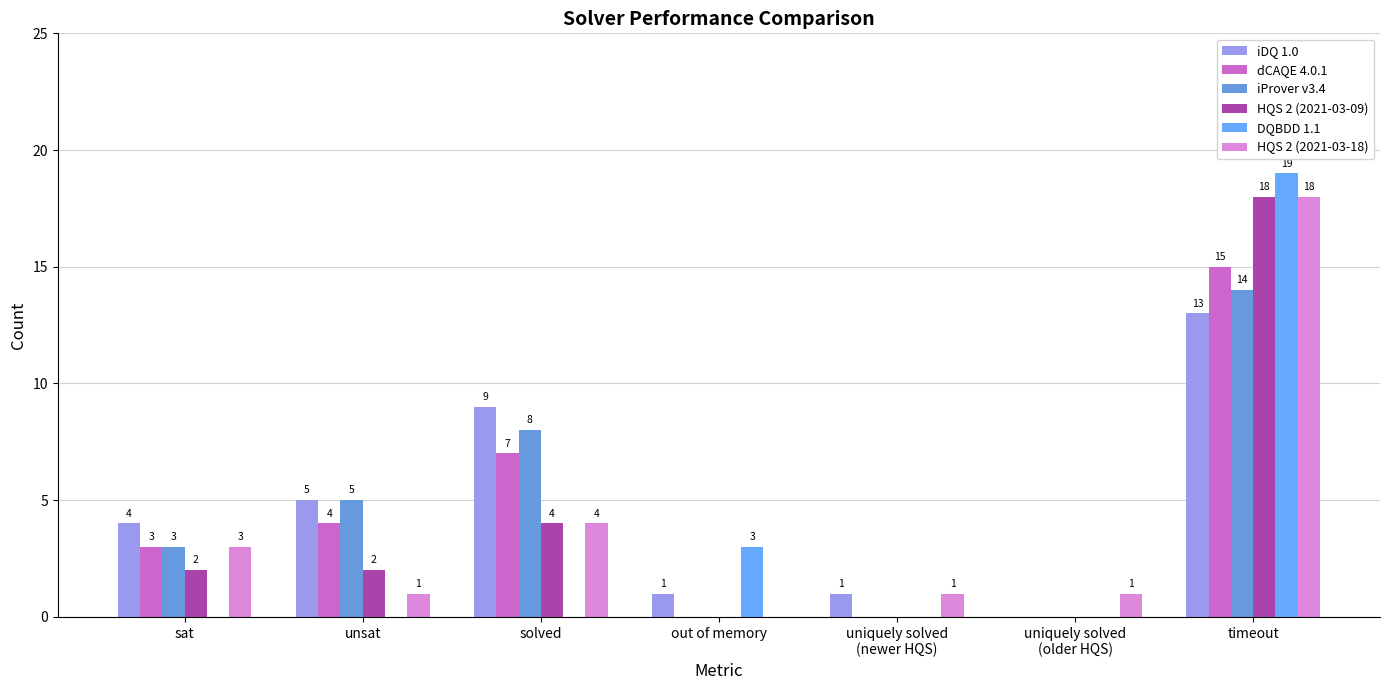

What is the spread (max minus min) of values at out of memory?

3